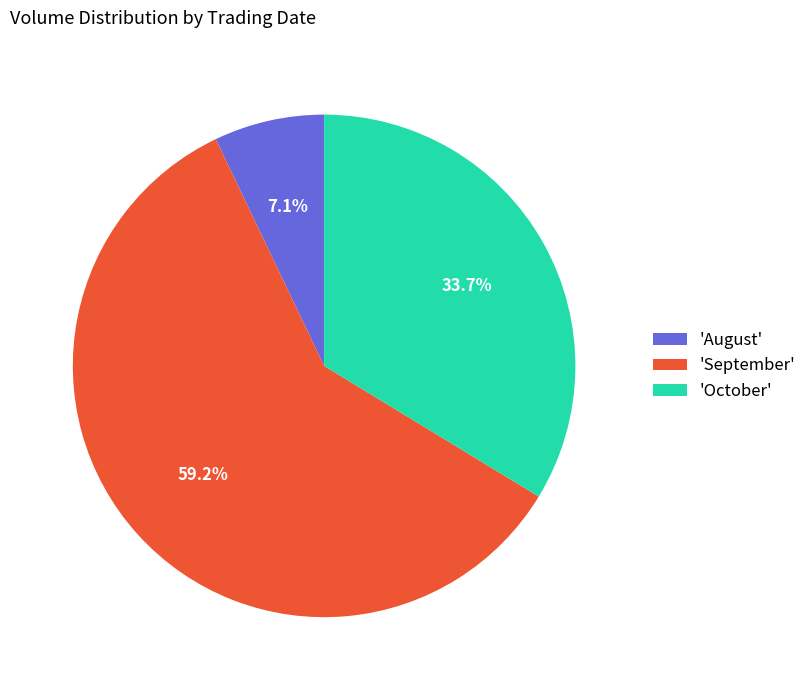

Which has a higher value, 'October' or 'August'?

'October'